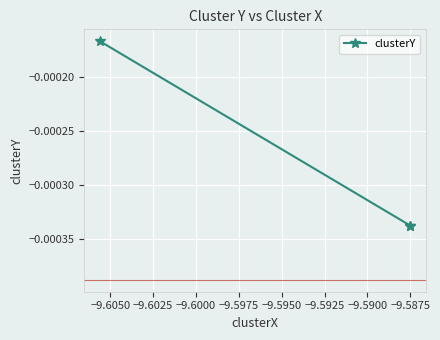

The value at −9.6025 is -0.0. True or false?

True